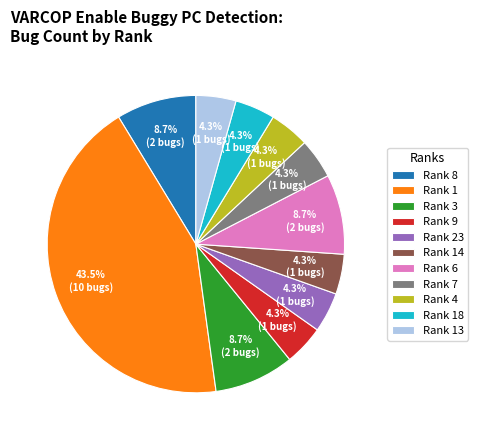

Is the sum of Rank 23 and Rank 18 greater than half?

No